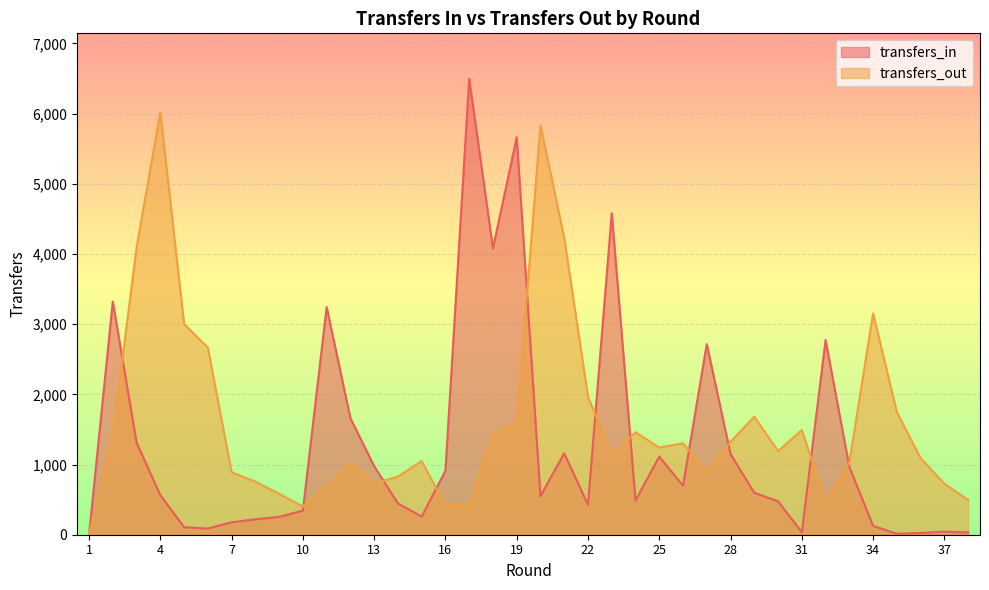

What is the total value across all series at 21?

5390